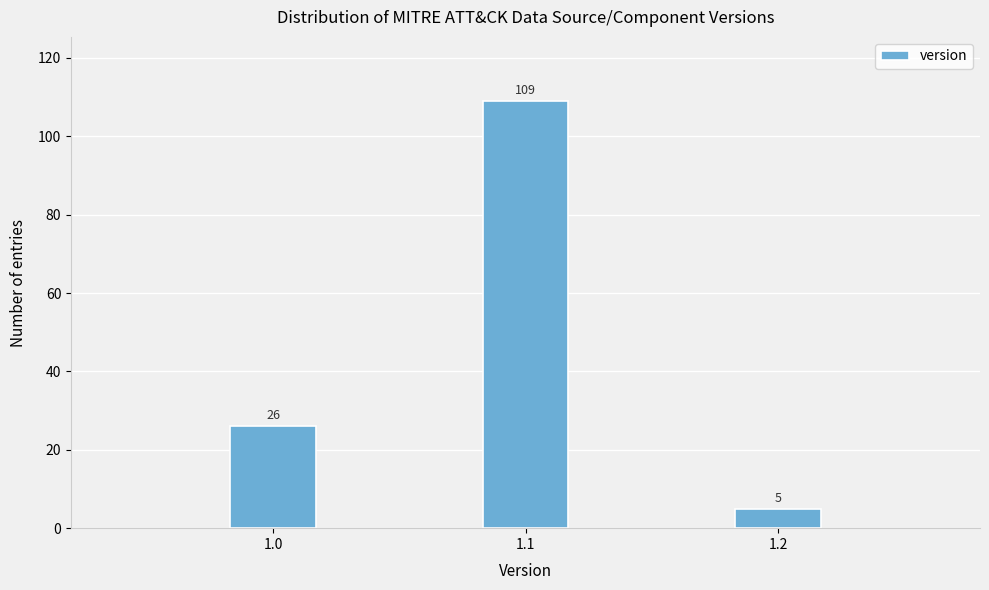

Reading right to left, transcribe all the data shown in this chart.

1.2=5	1.1=109	1.0=26